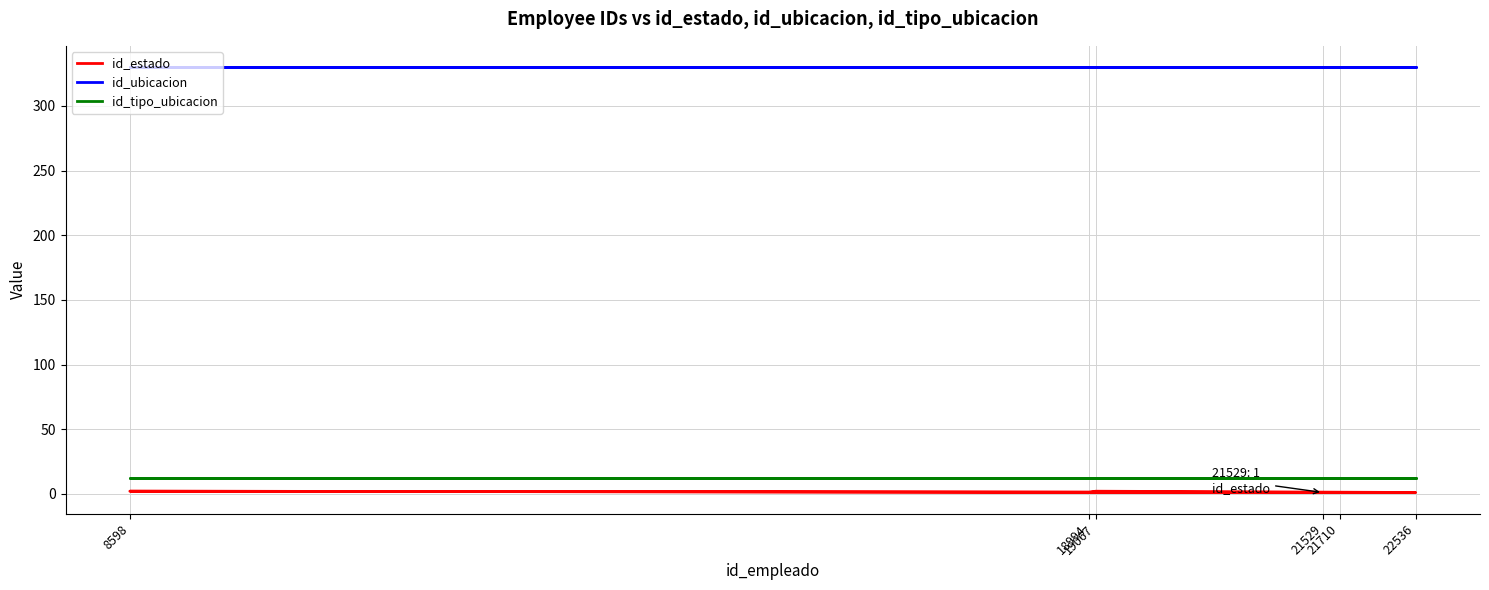

Is it true that id_tipo_ubicacion equals 3 at 18994?

False